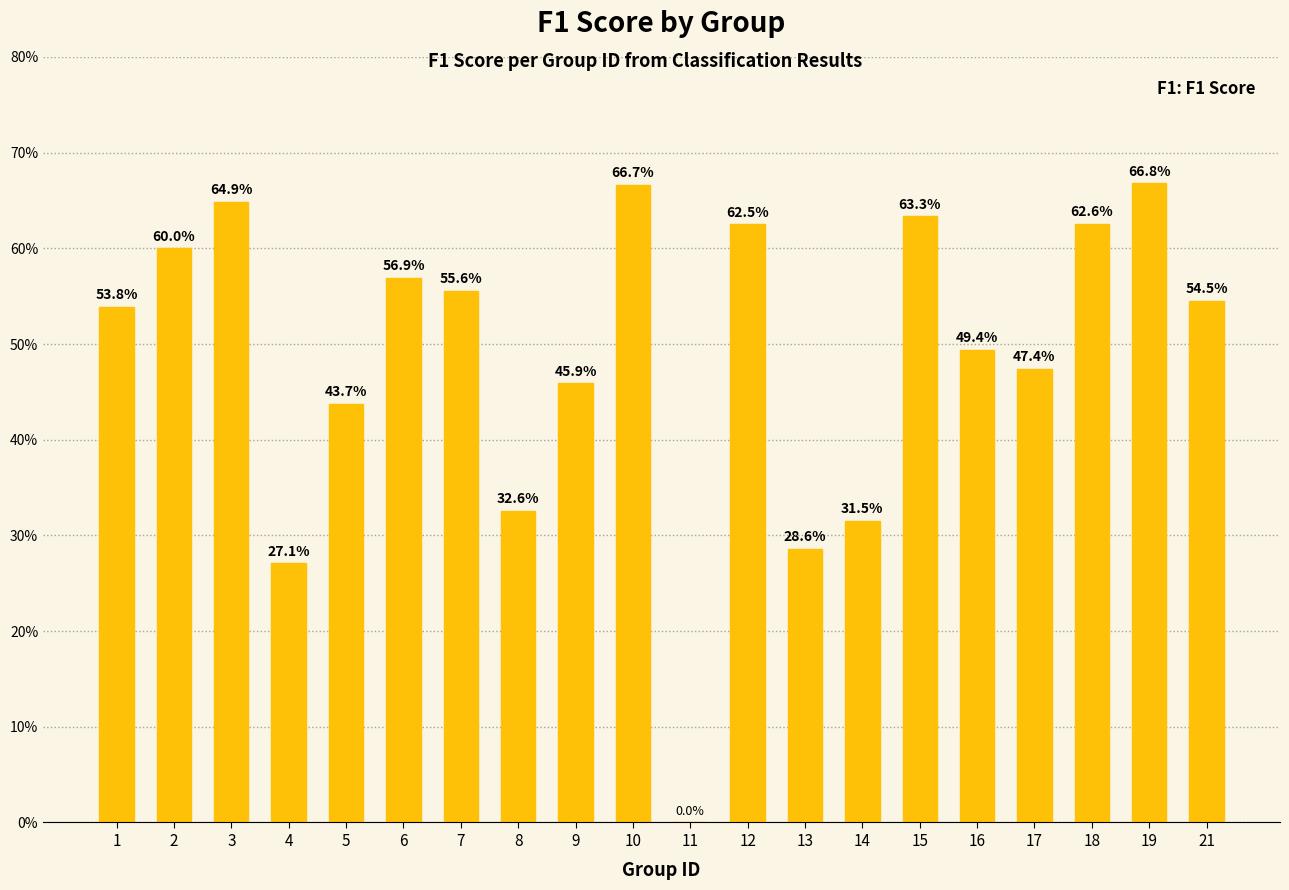

The chart shows a value of 0.6 at 18. True or false?

True